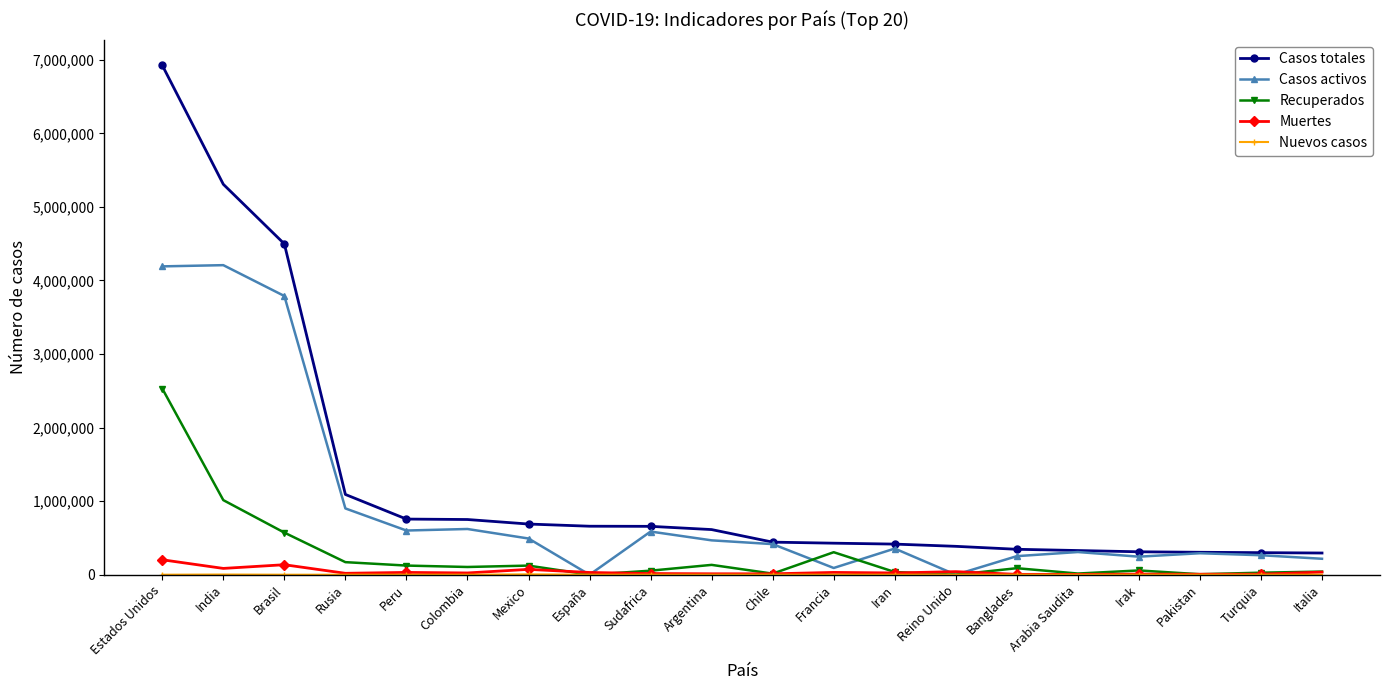

At how many categories does at least one series exceed 2266132?

3